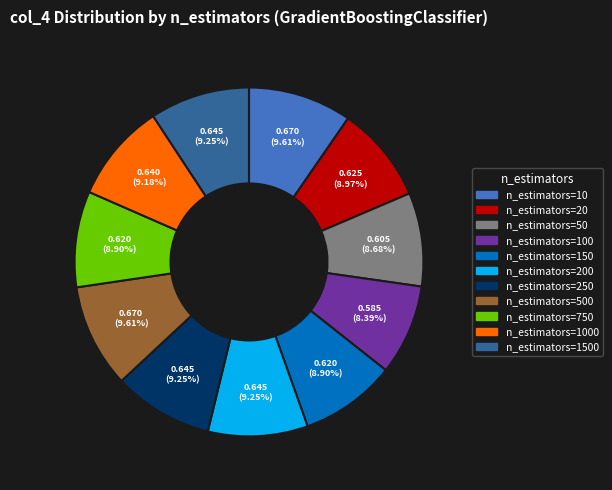

To the nearest percent, what is the difference between the largest and smallest slice percentages?

1%